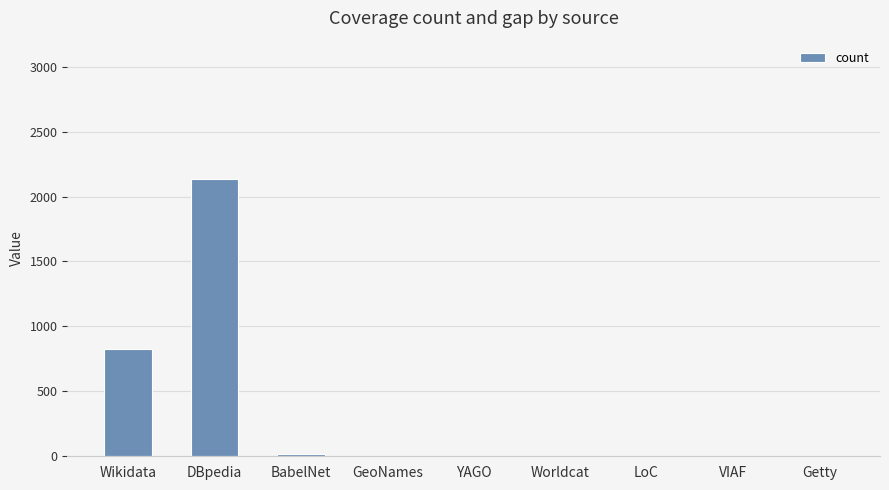

Reading left to right, transcribe all the data shown in this chart.

Wikidata=825	DBpedia=2132	BabelNet=18	GeoNames=0	YAGO=0	Worldcat=0	LoC=0	VIAF=0	Getty=0